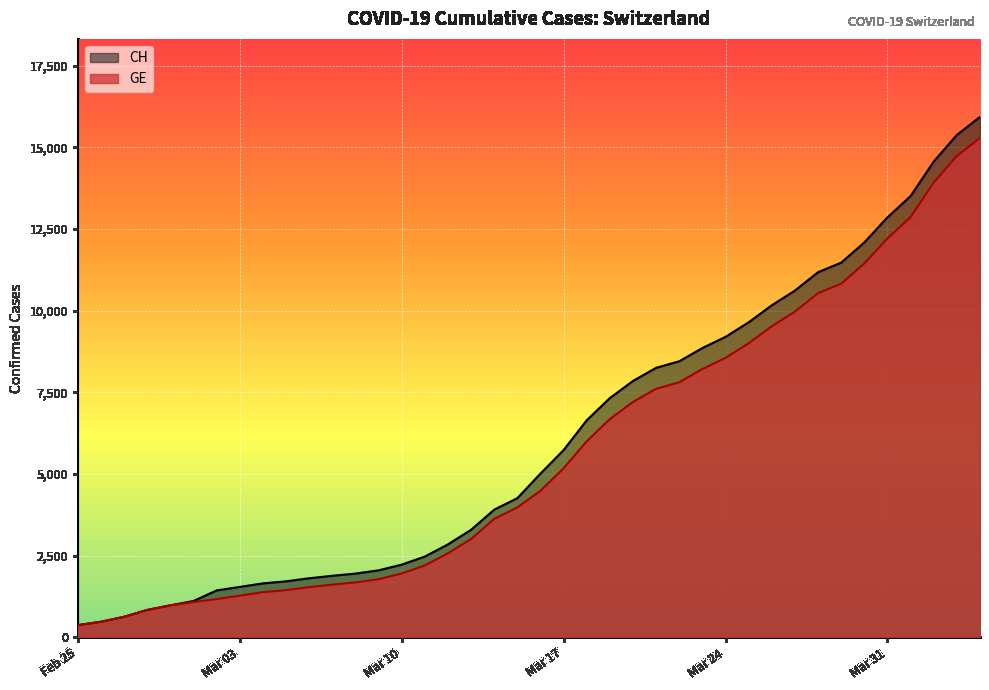

The CH series shows 4551 at 2020-04-02. True or false?

False